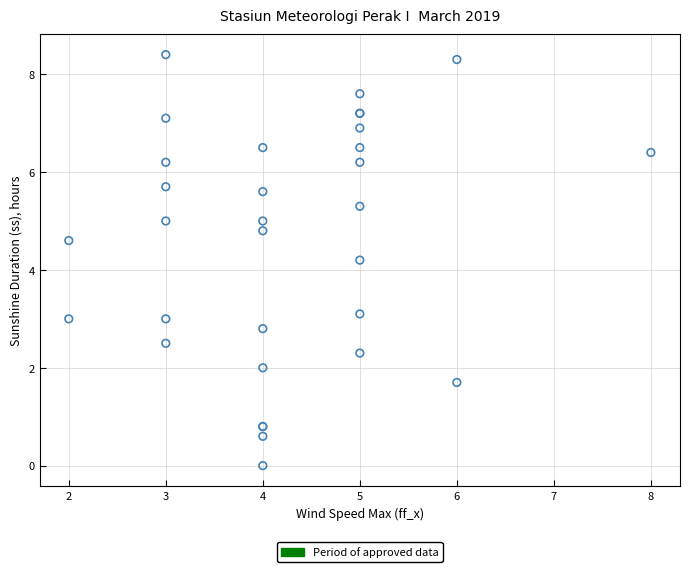

What Y value in the scatter plot is closest to 4?

4.2